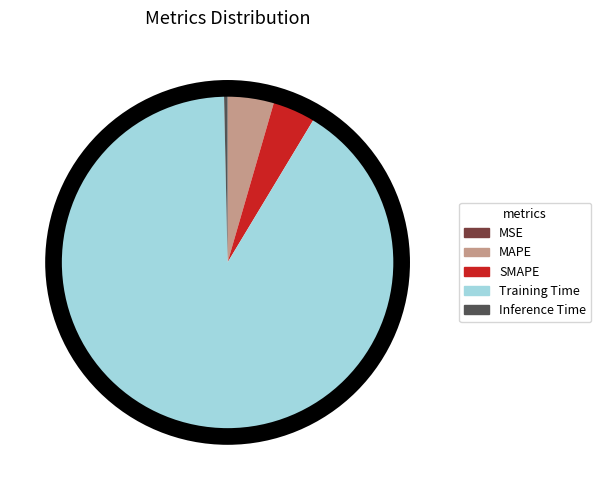

Is the sum of SMAPE and Inference Time greater than half?

No